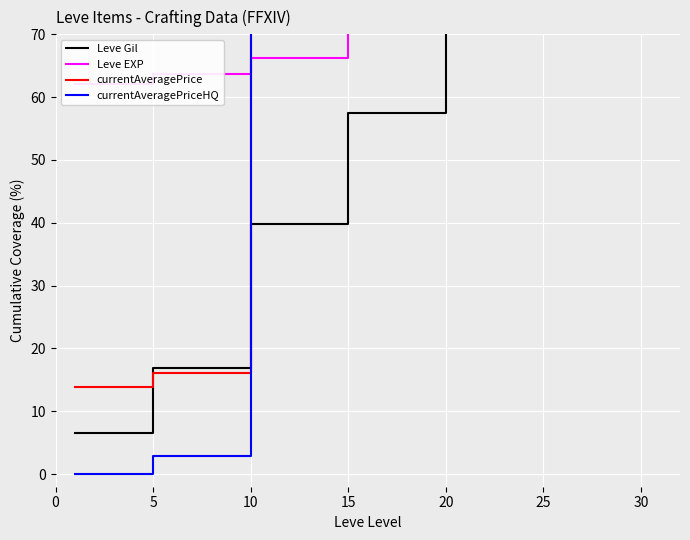

Which category has the highest value in the Leve EXP series?

30